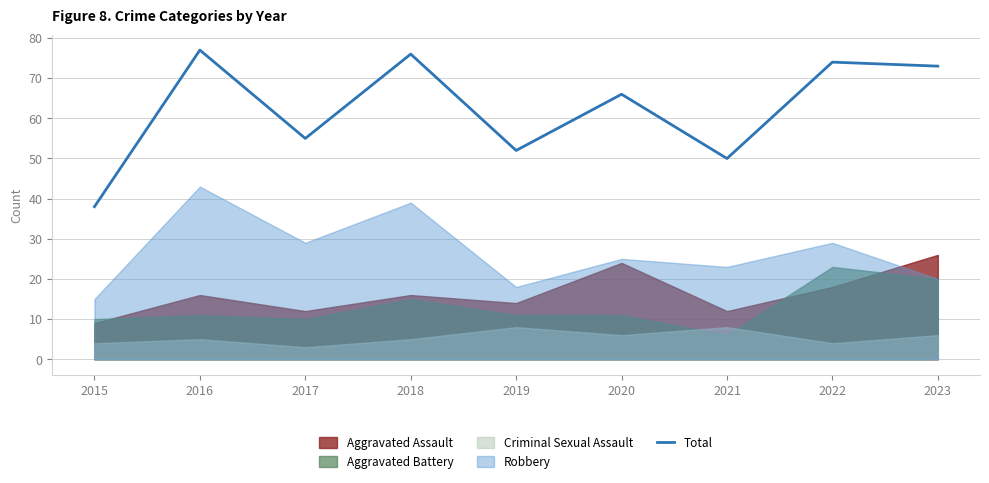

How many categories are shown in the chart?

9